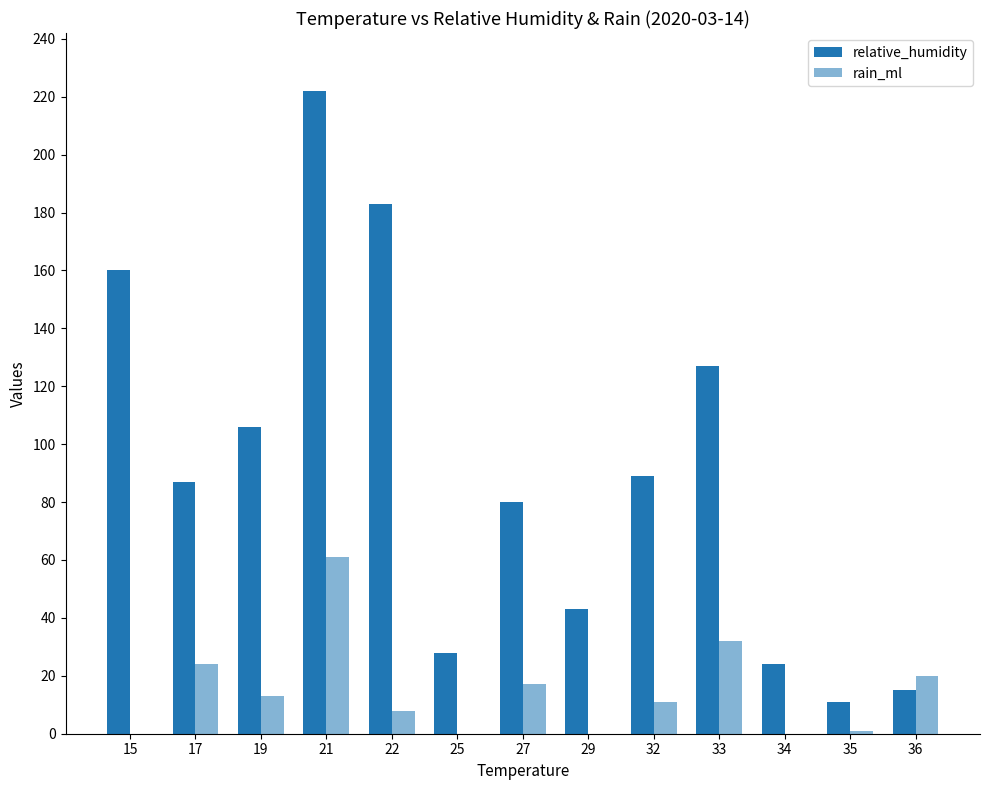

Which series has the widest spread of values?

relative_humidity